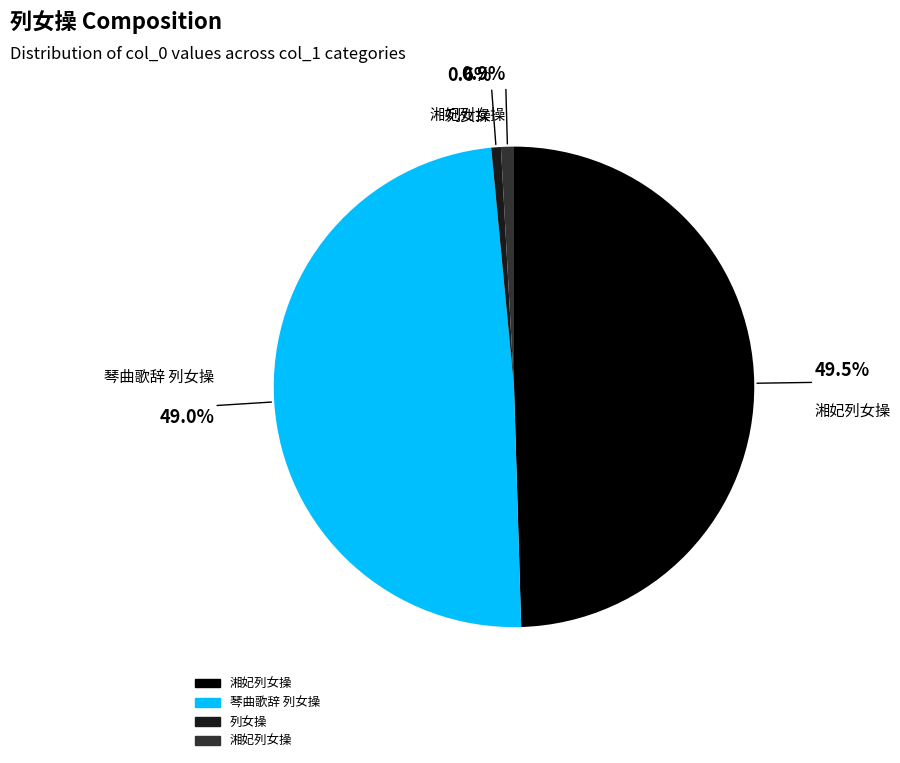

Is there any slice that represents more than half of the pie?

No